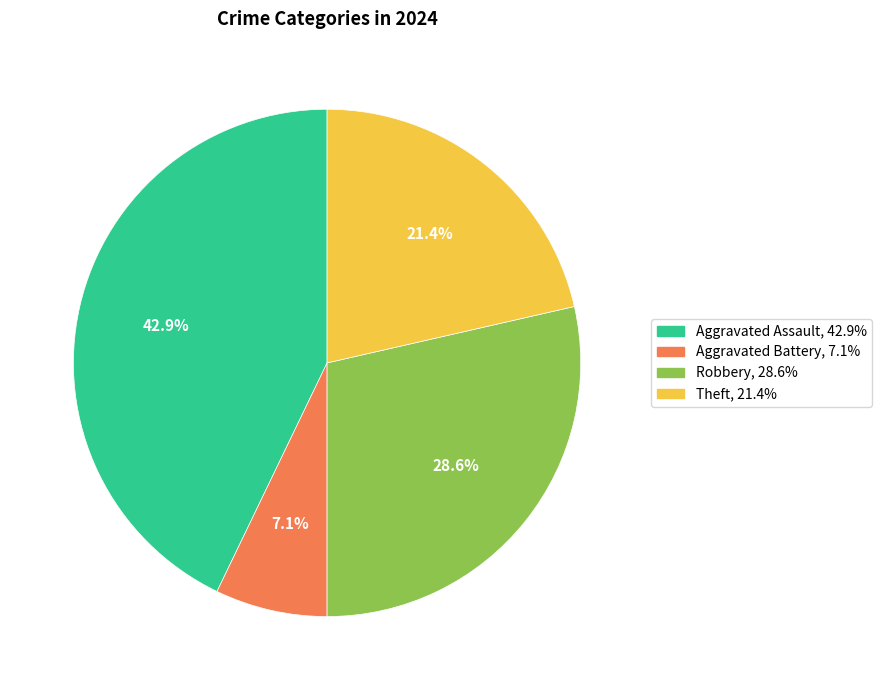

Is there any slice that represents more than half of the pie?

No